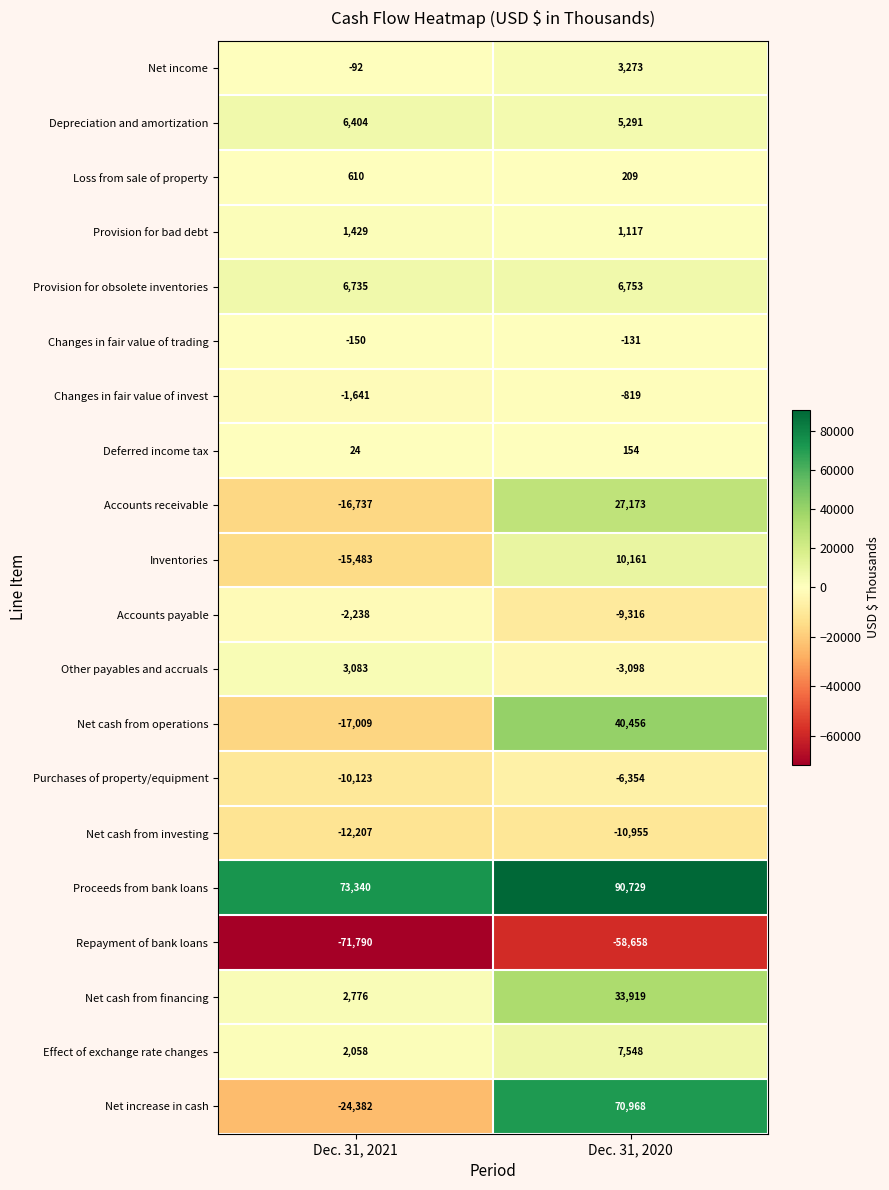

Rank the series at Dec. 31, 2021 from lowest to highest value.

Repayment of bank loans, Net increase in cash, Net cash from operations, Accounts receivable, Inventories, Net cash from investing, Purchases of property/equipment, Accounts payable, Changes in fair value of invest, Changes in fair value of trading, Net income, Deferred income tax, Loss from sale of property, Provision for bad debt, Effect of exchange rate changes, Net cash from financing, Other payables and accruals, Depreciation and amortization, Provision for obsolete inventories, Proceeds from bank loans